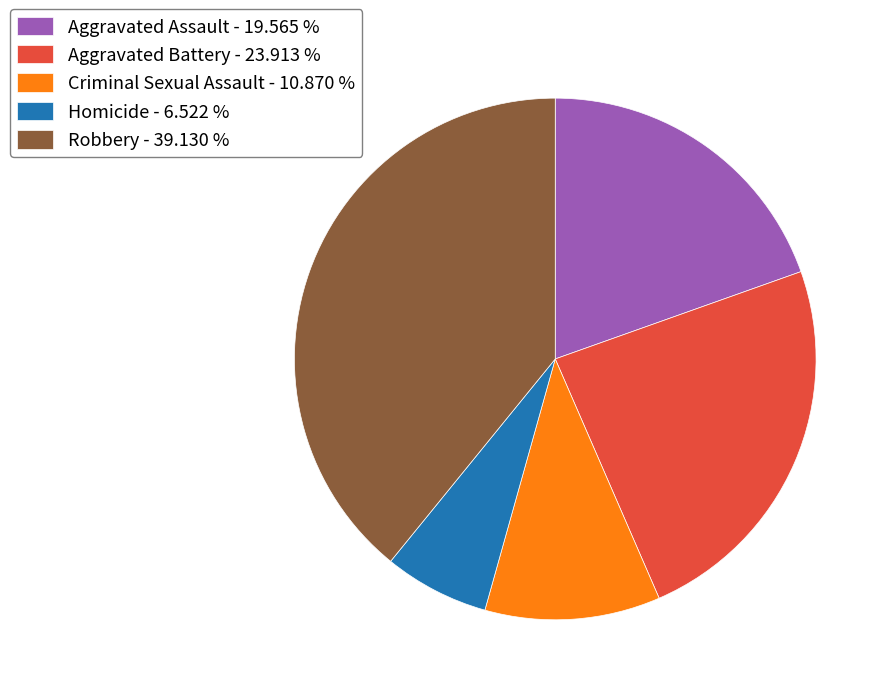

Is there any slice that represents more than half of the pie?

No